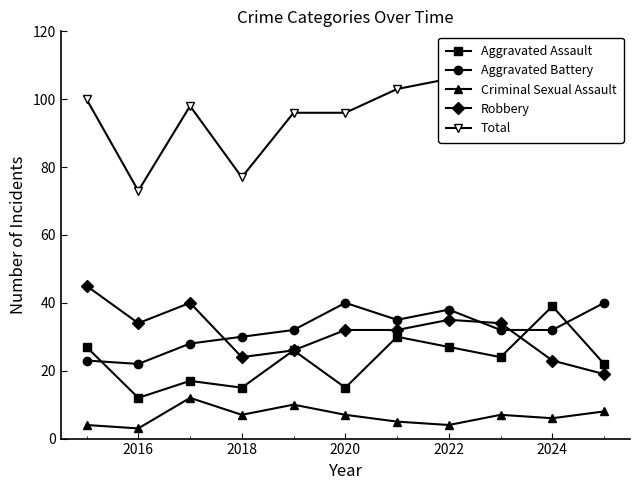

True or false: Aggravated Battery and Total cross at least once.

False